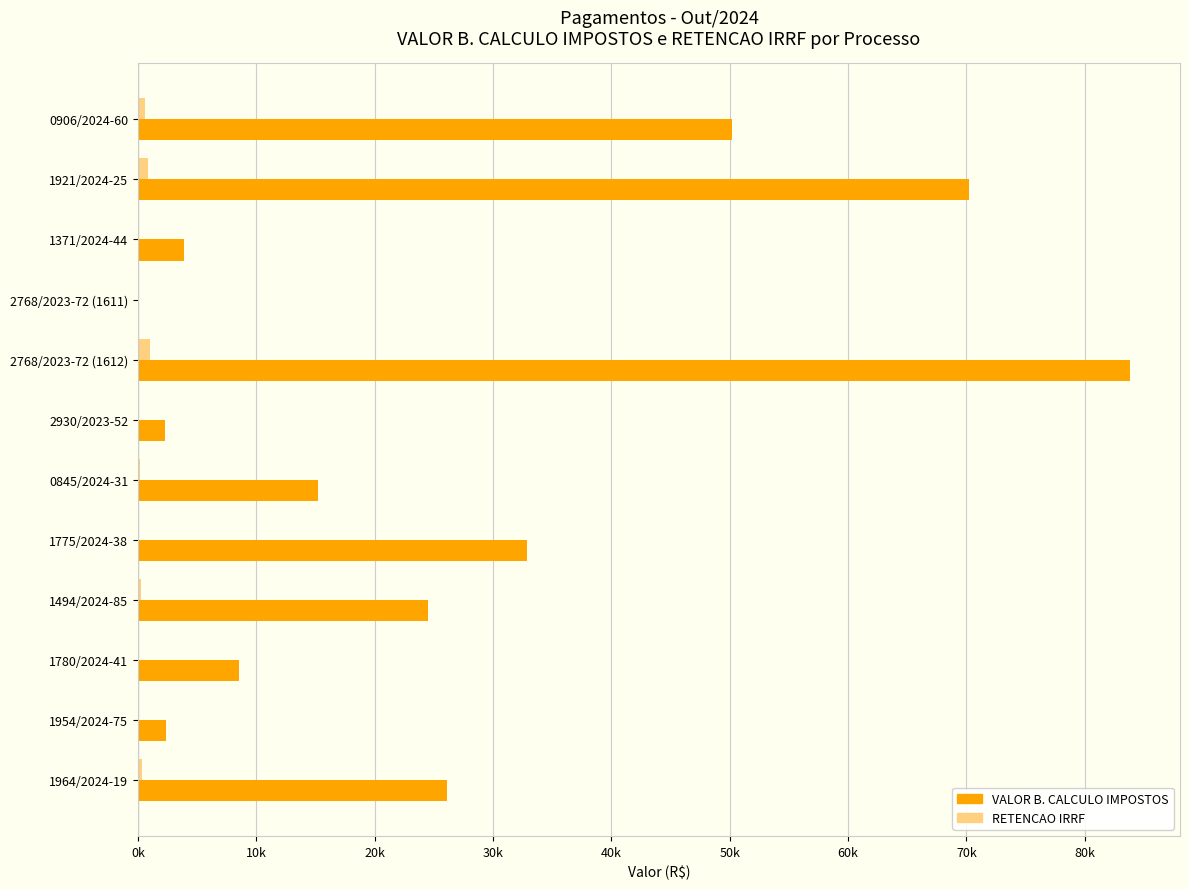

What are all the series names shown in the legend?

VALOR B. CALCULO IMPOSTOS, RETENCAO IRRF